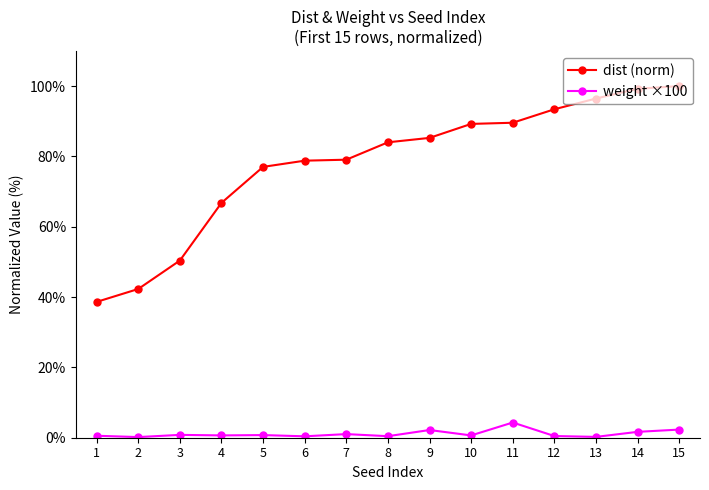

What is the difference between the maximum and second lowest values in the dist (norm) series?

57.7